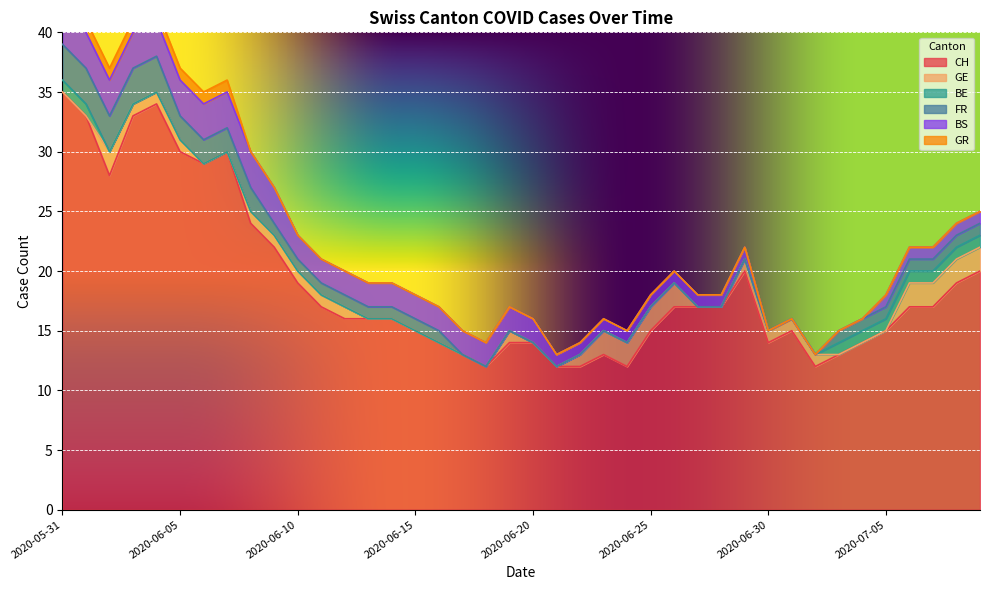

Count the BE values in the range 0 to 1.

40